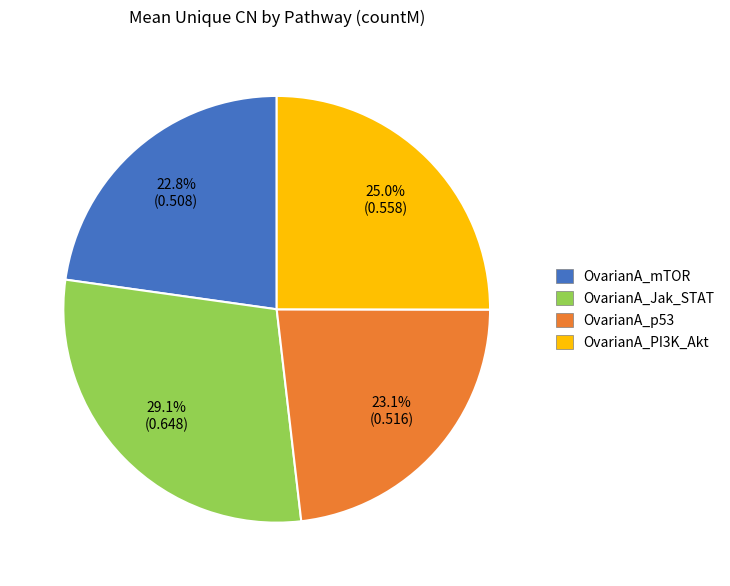

Is it true that OvarianA_PI3K_Akt is 12% of the pie?

False